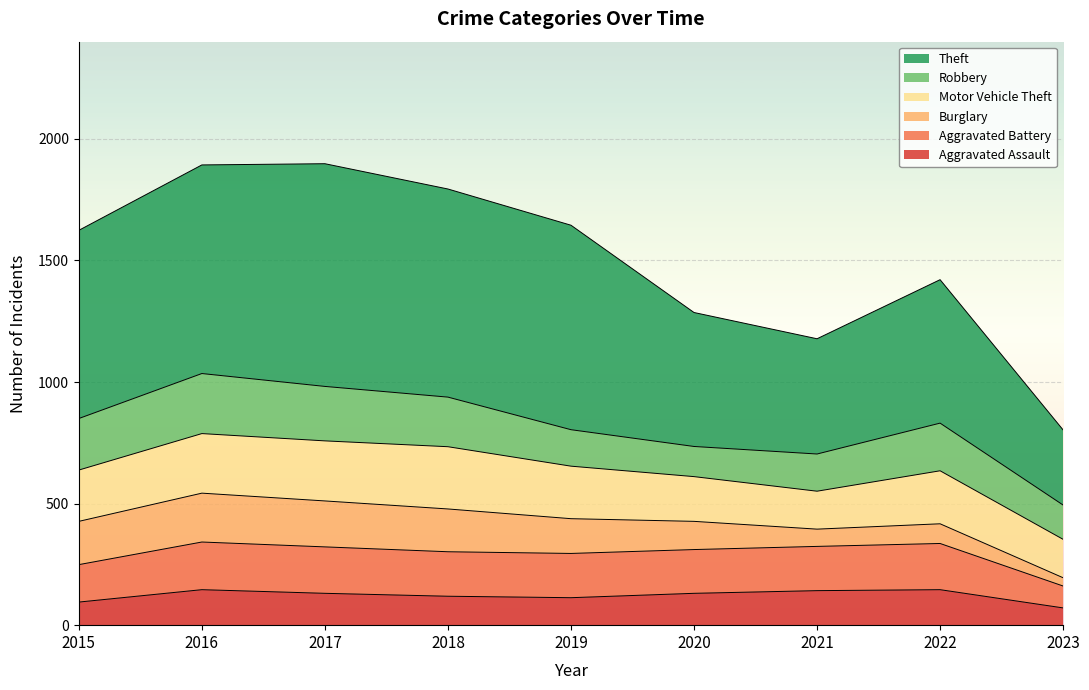

Between 2017 and 2019, which series saw the biggest shift?

Theft